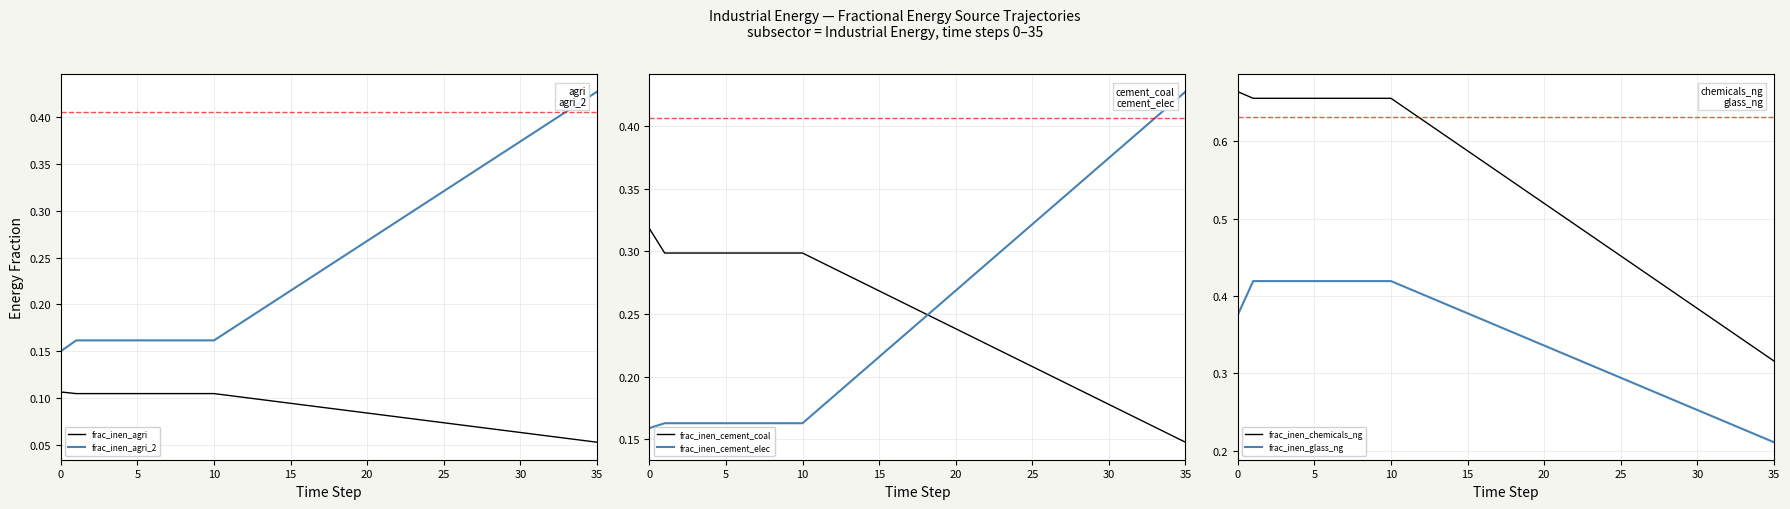

True or false: frac_inen_chemicals_ng has more than 0 points higher than both neighbors.

False